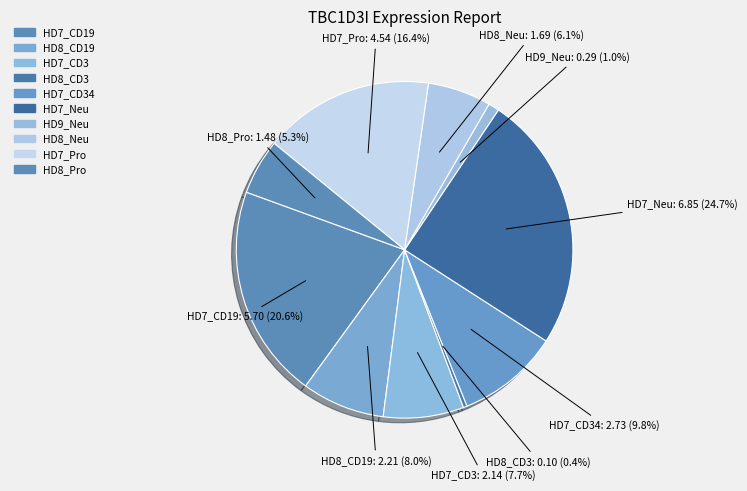

Is there any slice that represents more than half of the pie?

No